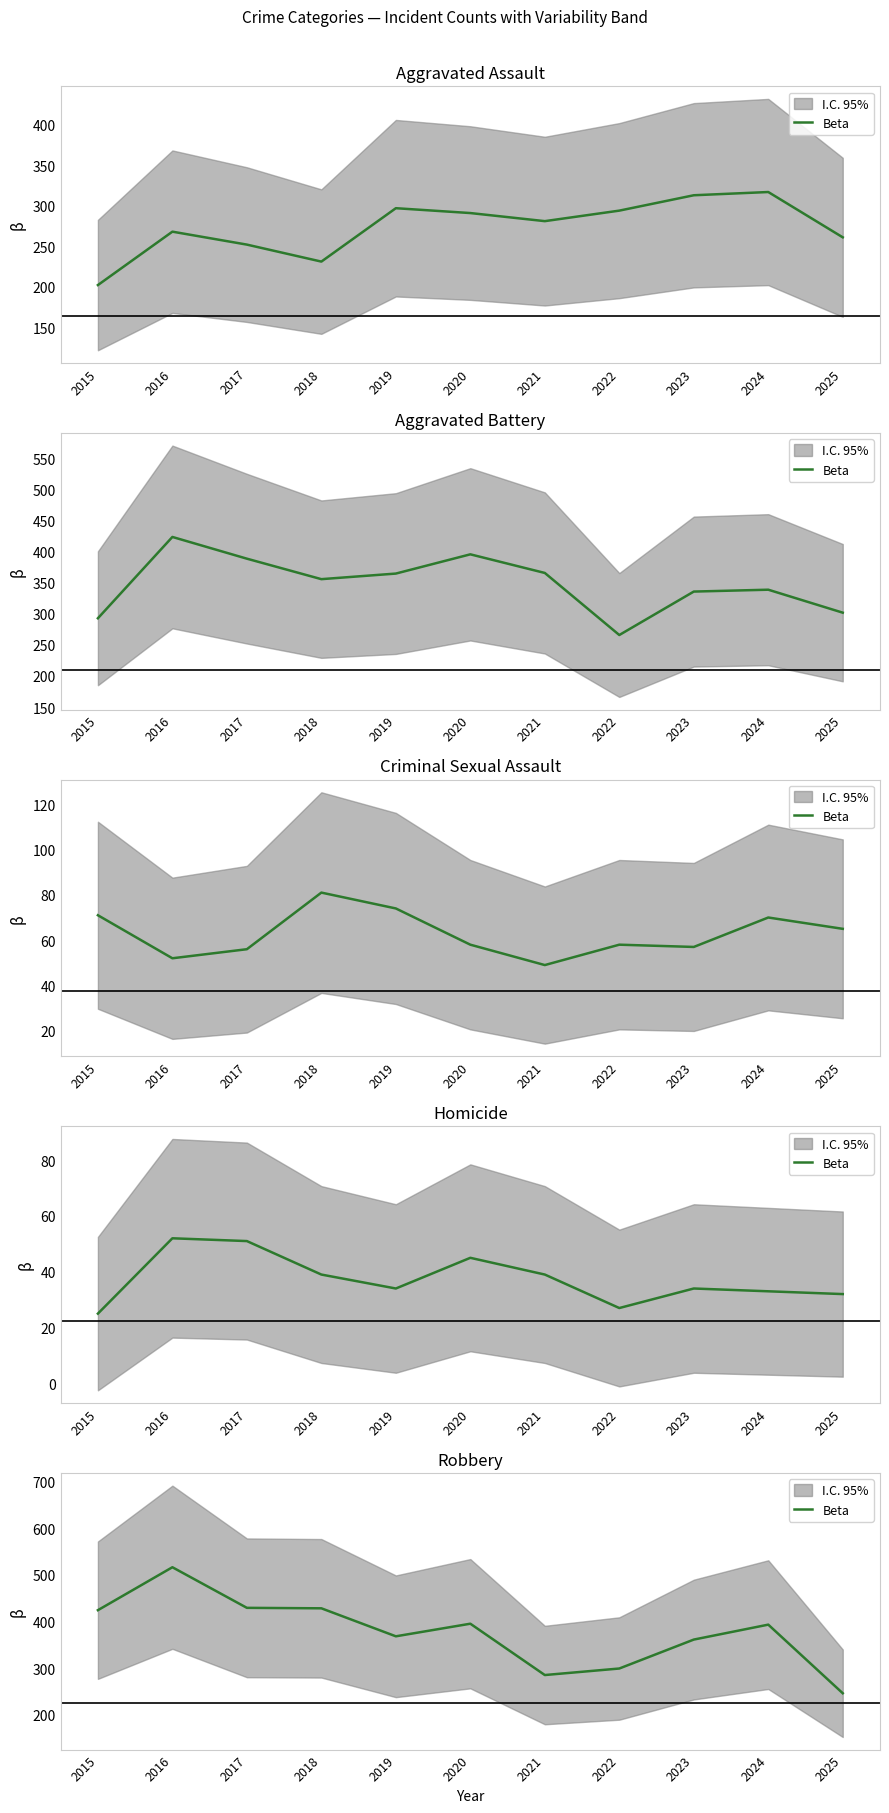

Reading right to left, what are all the values shown in this chart?

246	393	361	299	285	395	368	428	429	516	424